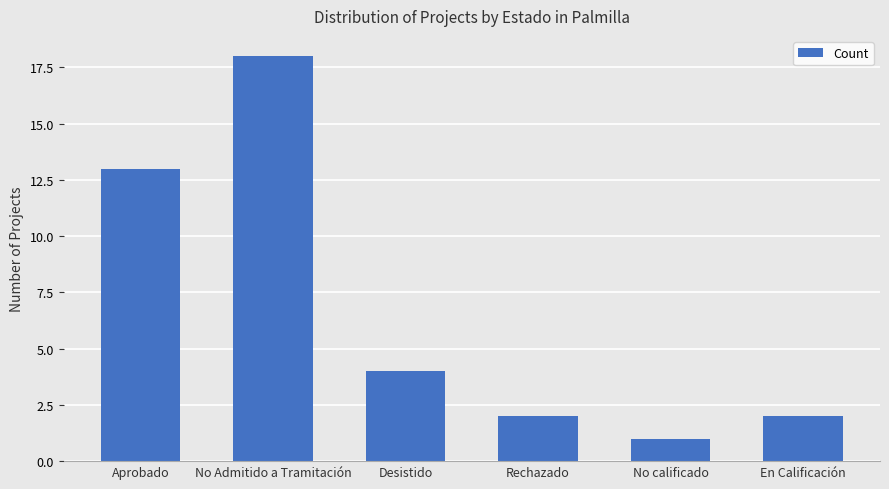

Which has a higher value, No Admitido a Tramitación or Aprobado?

No Admitido a Tramitación